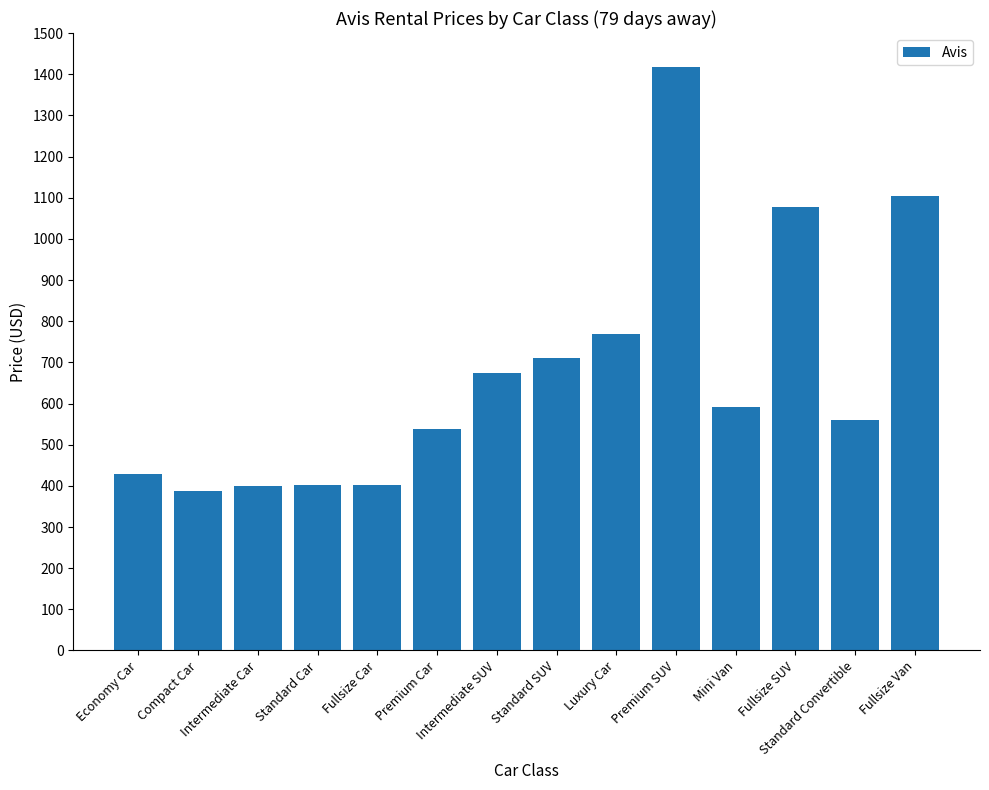

What is the maximum value shown in the chart?

1418